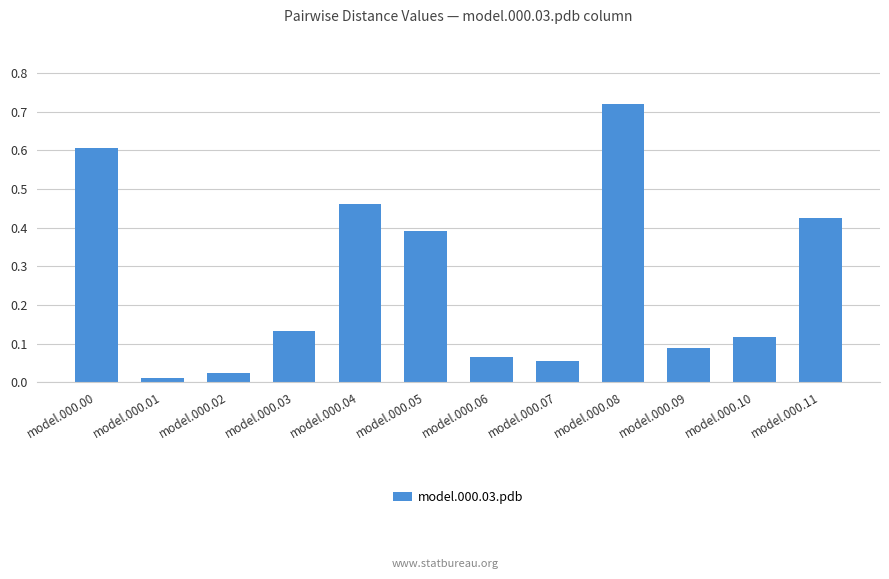

True or false: the data shows 1.2 at model.000.08.

False